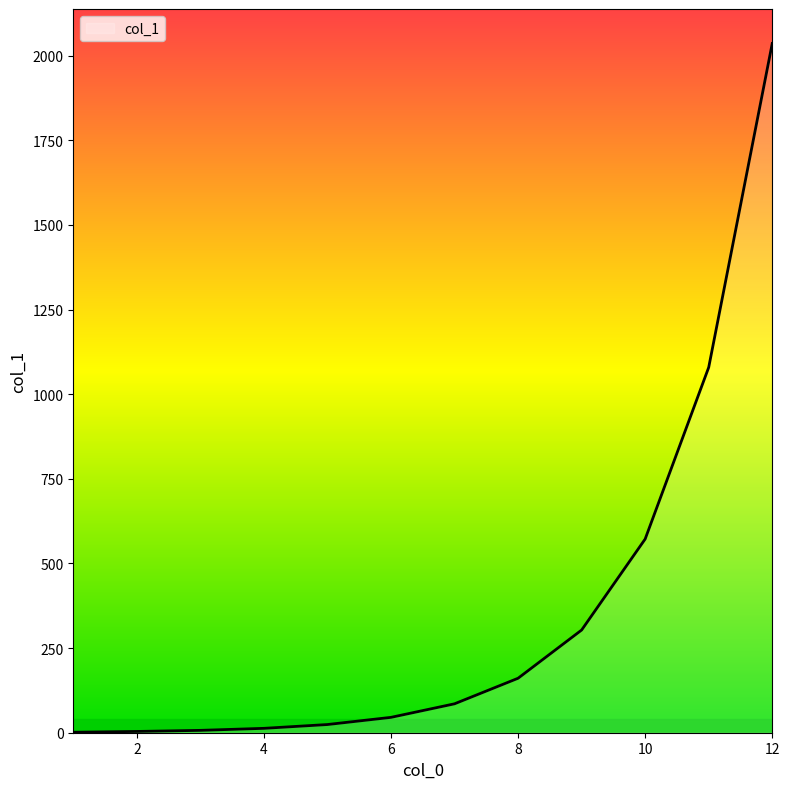

What is the greatest value displayed?

2035.9